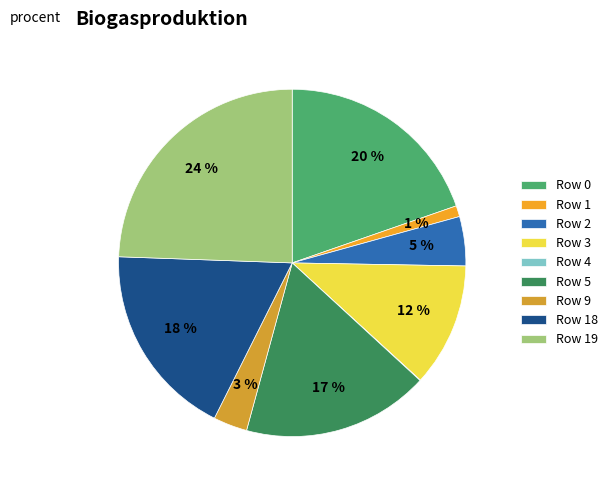

To the nearest percent, what portion does Row 1 represent?

1%